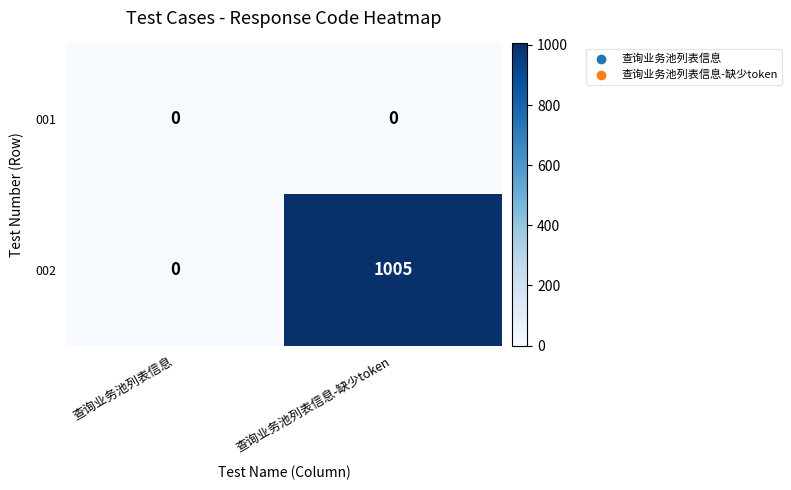

List the series in order of their overall mean, highest first.

002, 001